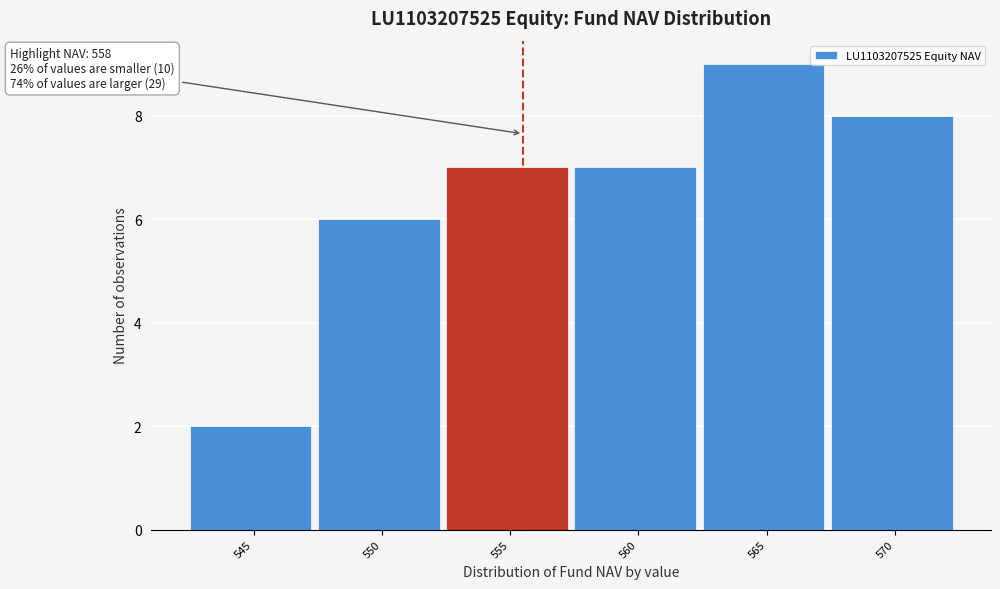

Reading left to right, what are all the values shown in this chart?

2	6	7	7	9	8